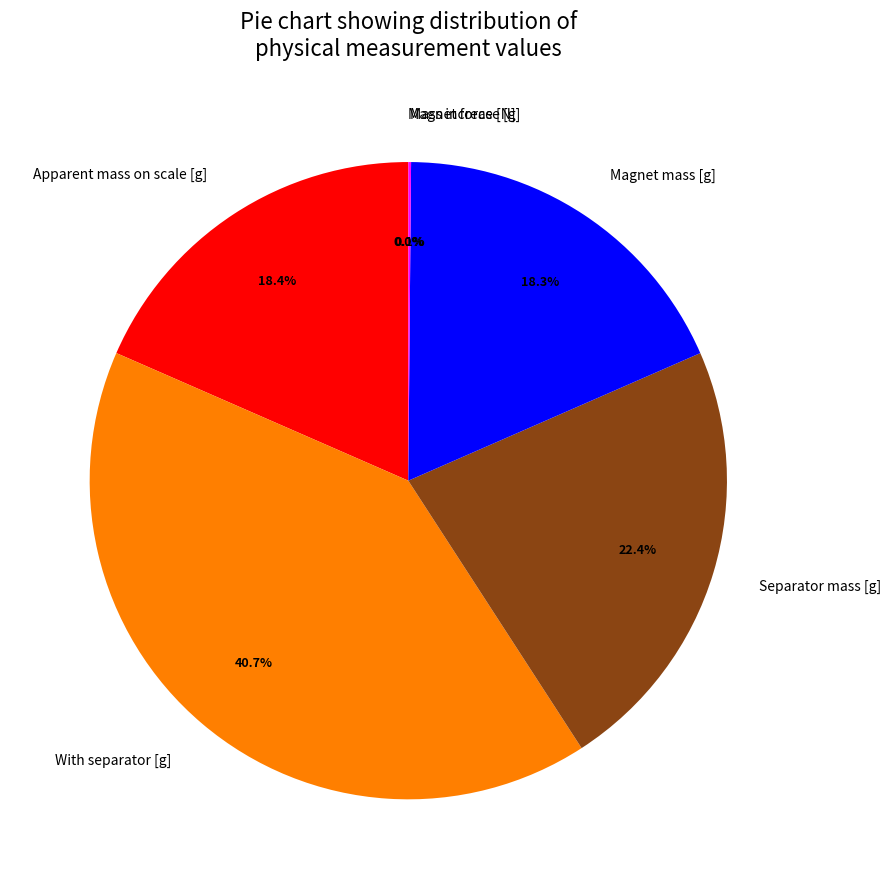

Which has a higher value, Apparent mass on scale [g] or Separator mass [g]?

Separator mass [g]